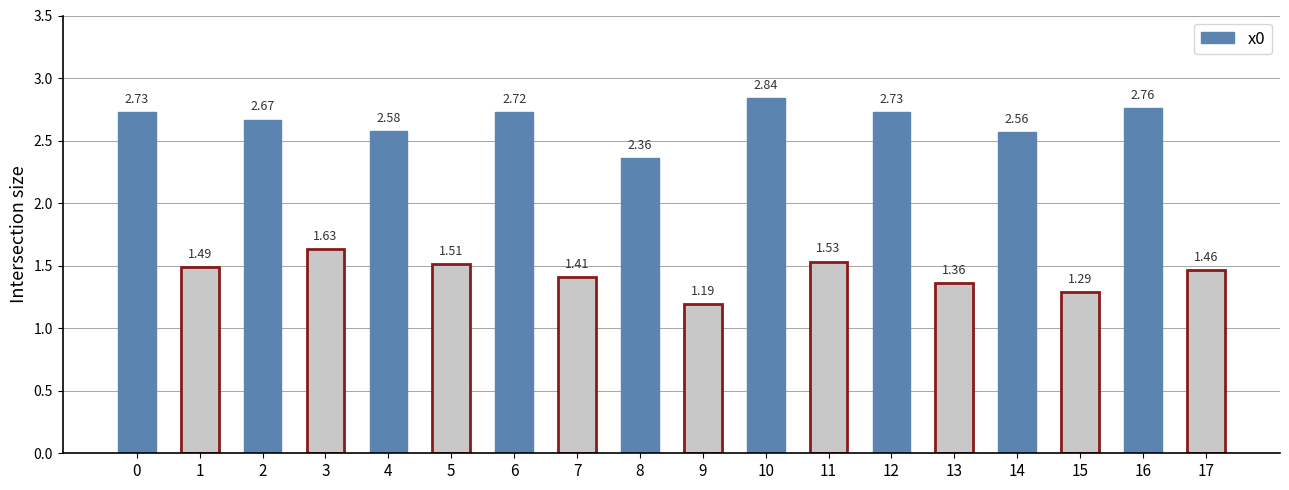

What is the difference between the values at 3 and 8?

0.7